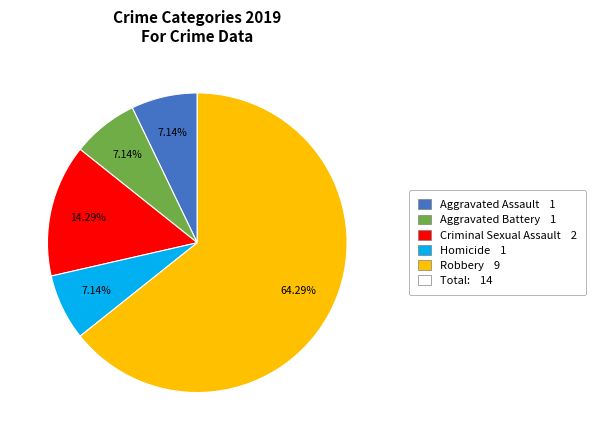

Does any single category account for the majority?

Yes